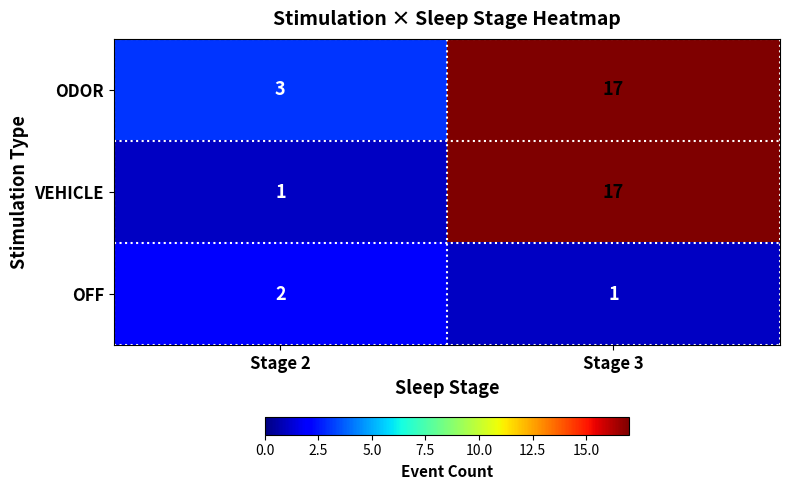

Which series has the widest spread of values?

VEHICLE